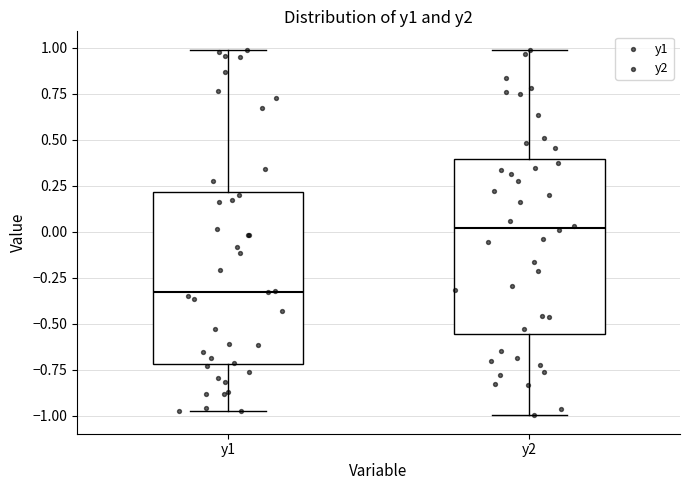

Where is the upper edge of the box for y2 on the y-axis? The values are not printed on the chart, so give them approximately, as read against the axis.

0.40